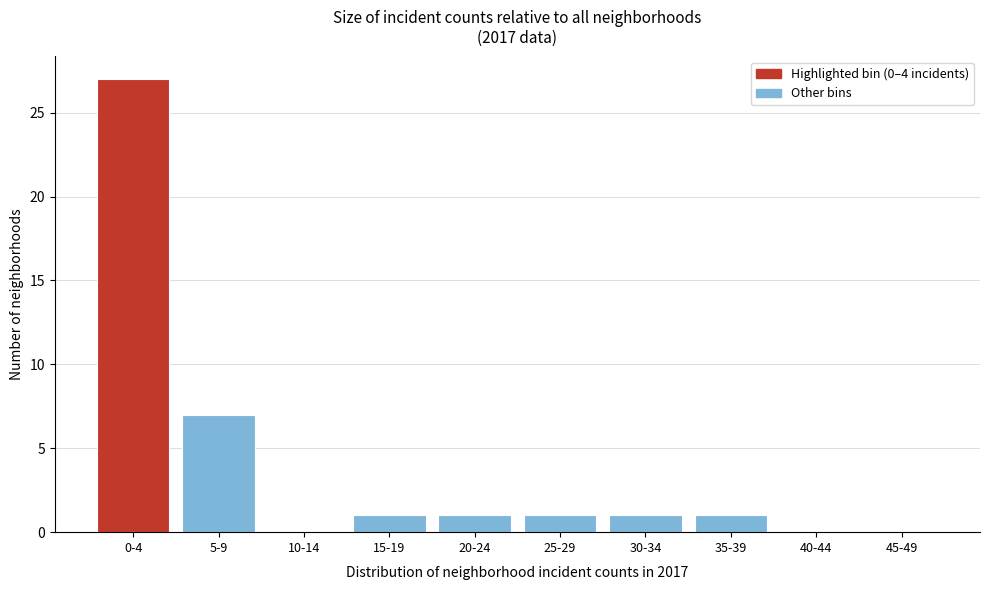

What is the greatest value displayed?

27